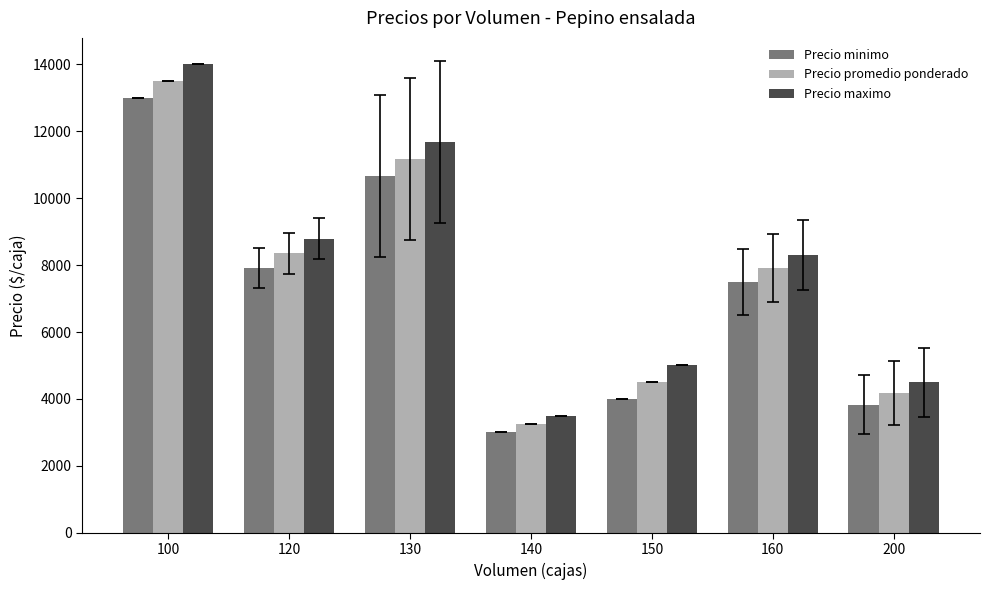

How many categories are shown in the chart?

7